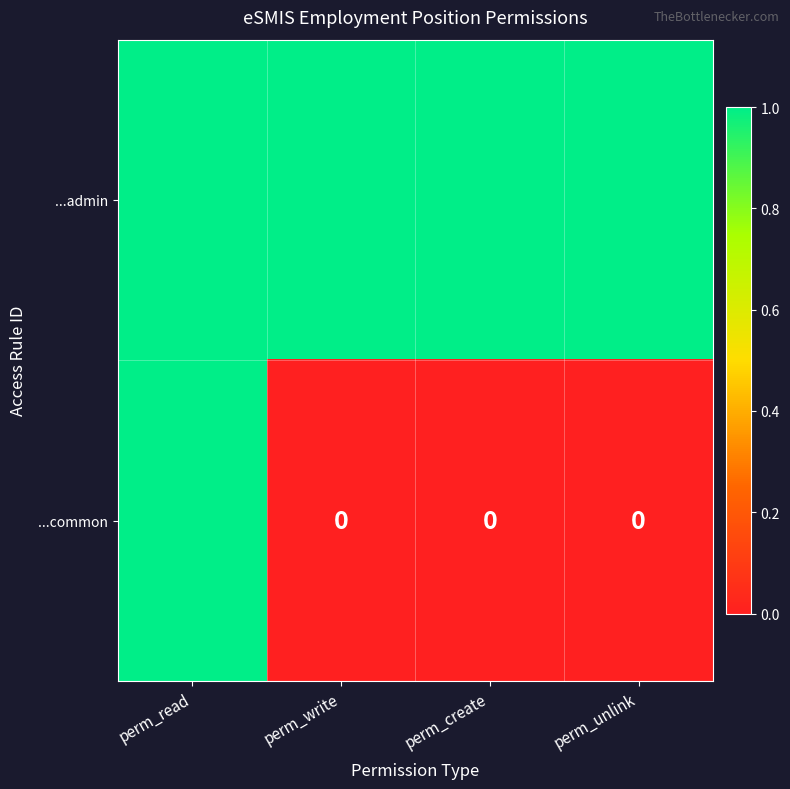

Rank the series by their average value, from lowest to highest.

...common, ...admin